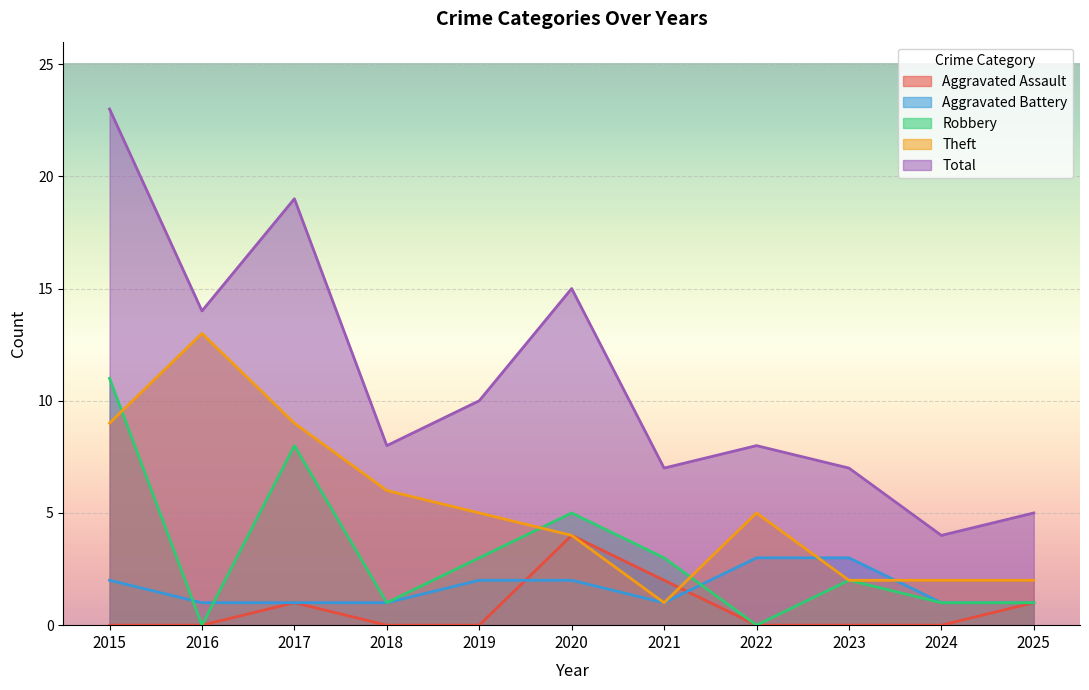

Where does the Robbery series first go above 2?

2015